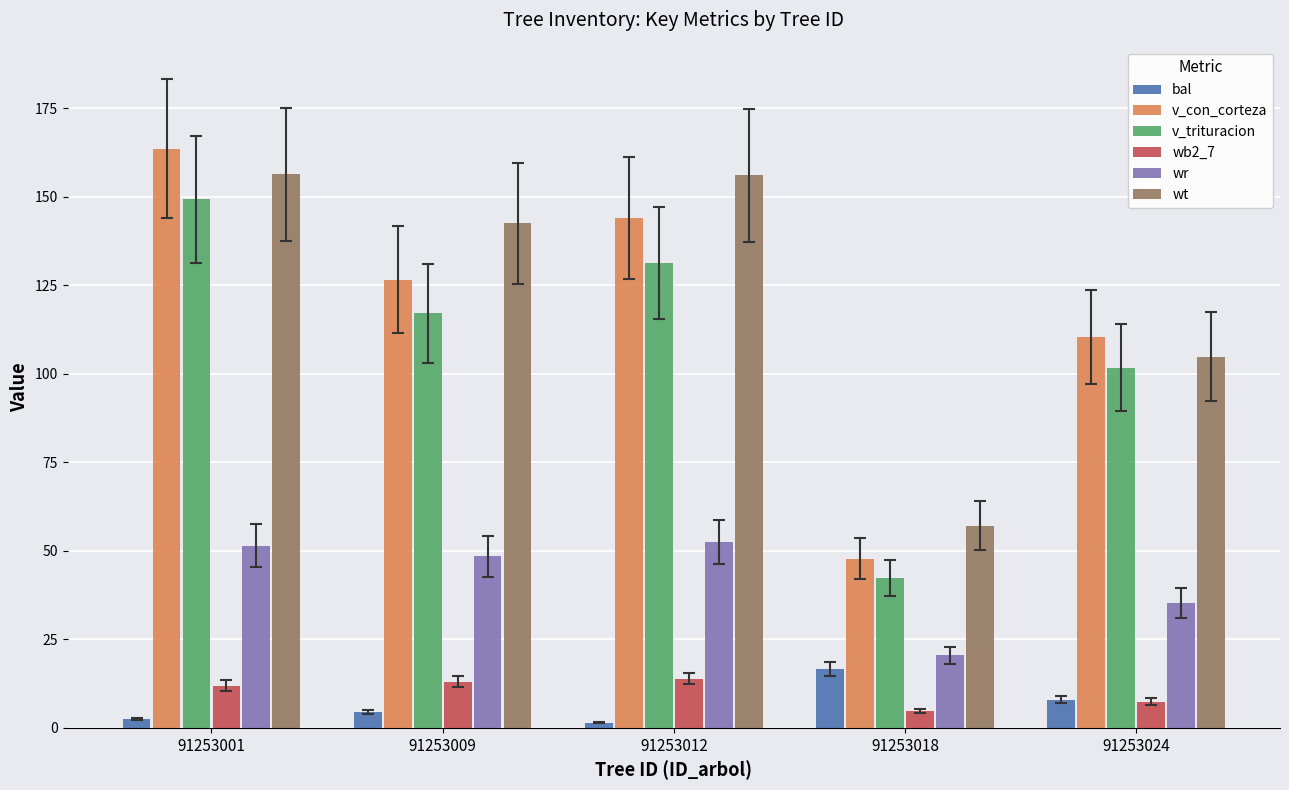

What is the minimum value for wb2_7?

4.7